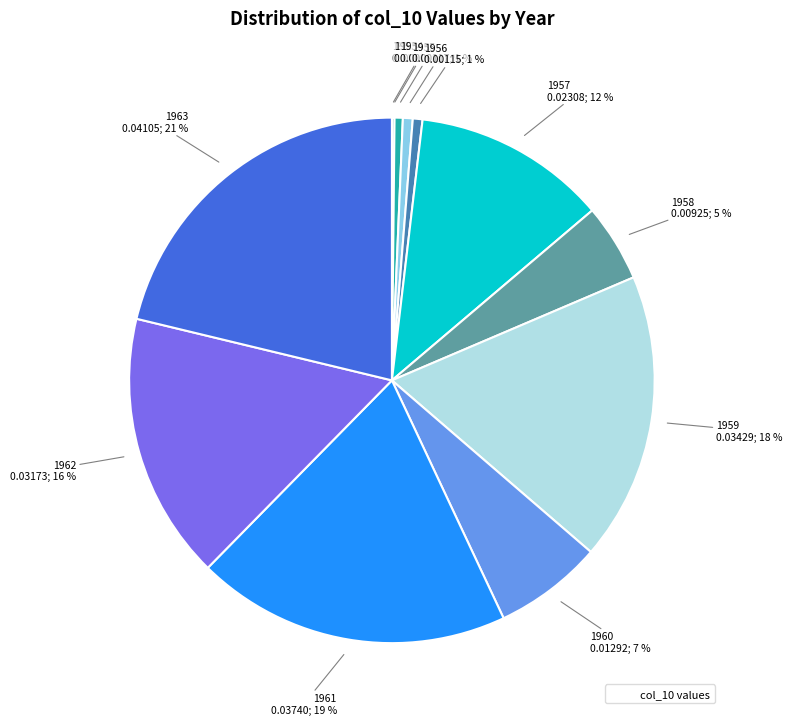

Is there a majority slice in this chart?

No